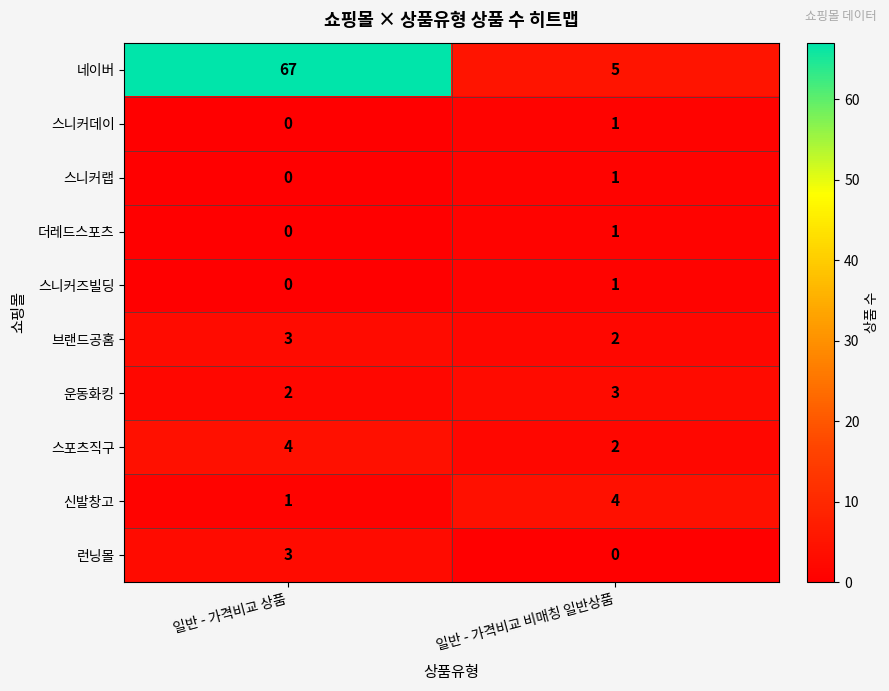

Is it true that 신발창고 equals 4 at 일반 - 가격비교 비매칭 일반상품?

True